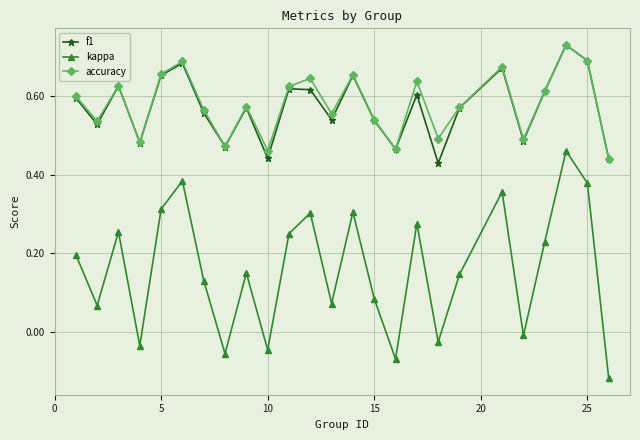

True or false: accuracy and kappa intersect in this chart.

False